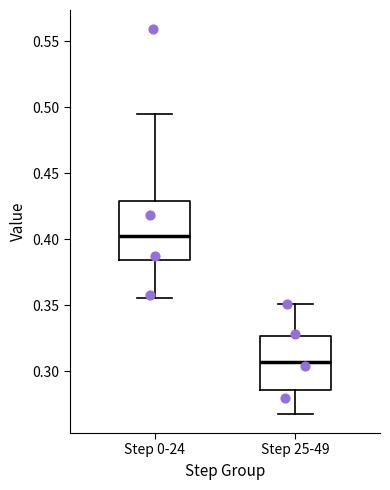

Reading left to right, transcribe this box plot: for each box, give where its median line is, the range the box spans, and where its two whiskers end, as read against the y-axis. The values are not printed on the chart, so give them approximately, as read against the axis.

Step 0-24: median 0.405, box 0.385 to 0.430, whiskers 0.355 to 0.495
Step 25-49: median 0.305, box 0.285 to 0.325, whiskers 0.270 to 0.350